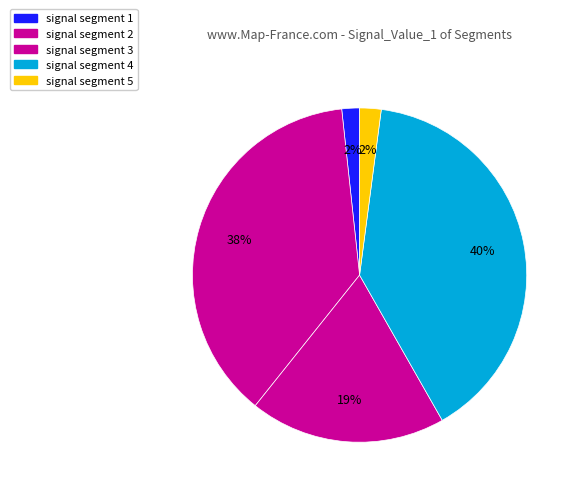

Which category has the smallest portion of the pie?

signal segment 1